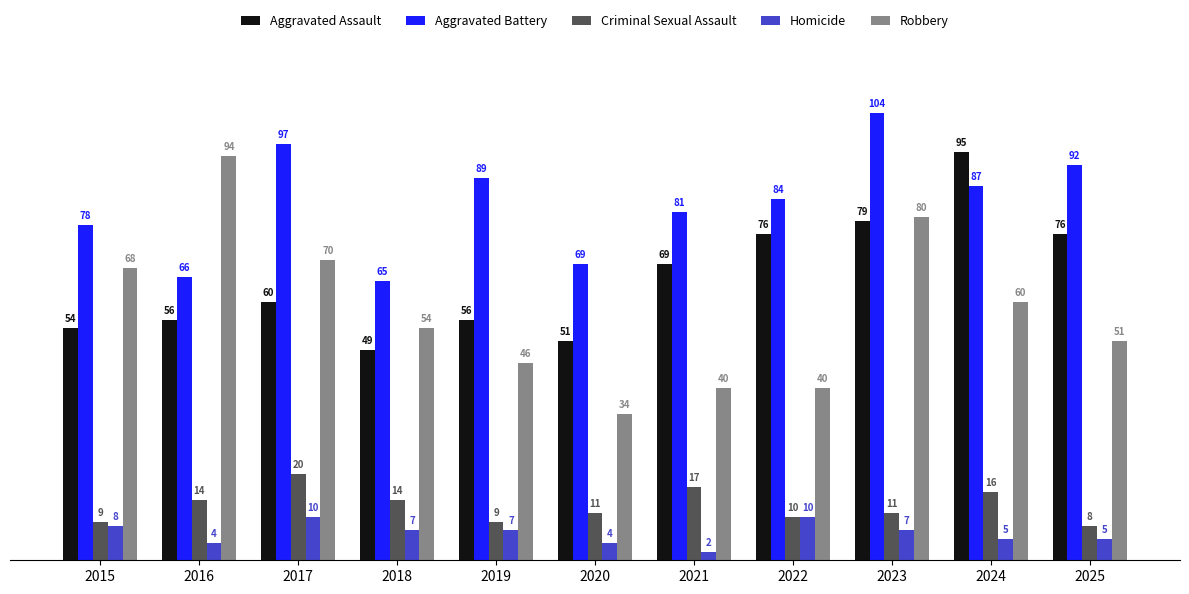

What is the difference between the maximum and minimum values in the Criminal Sexual Assault series?

12